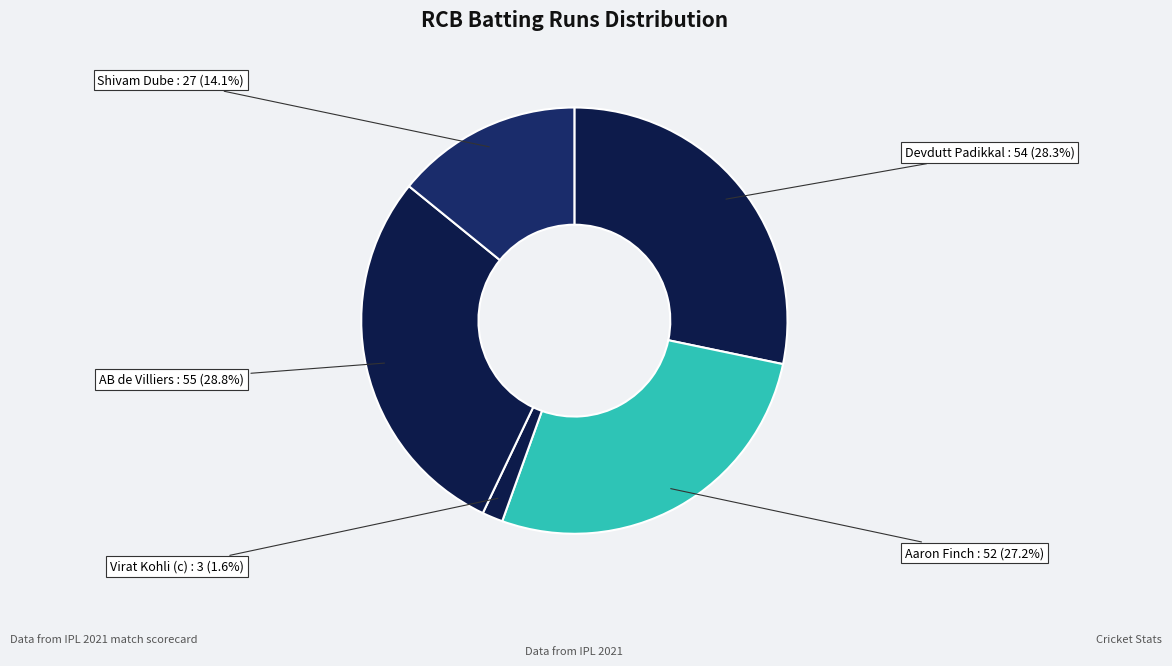

How many segments does this pie chart have?

5